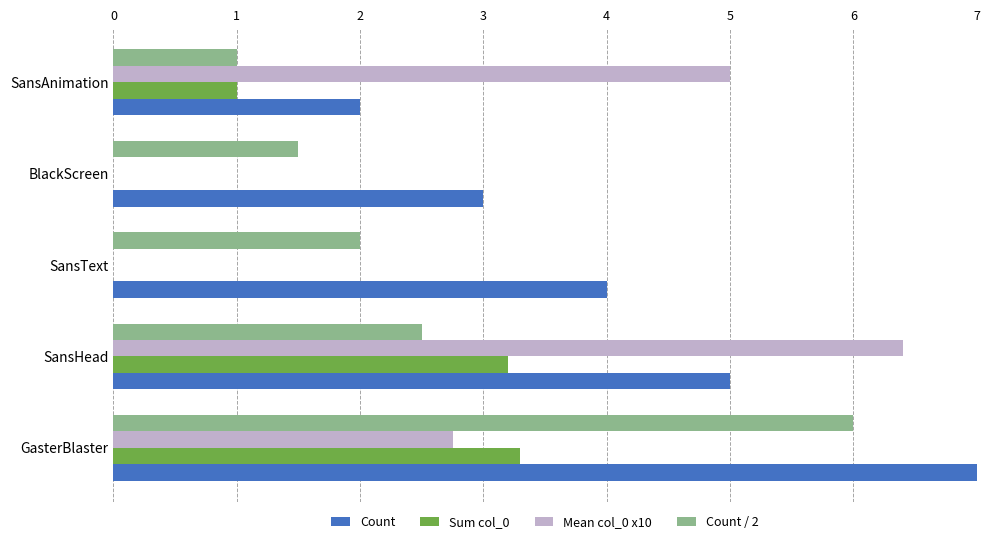

Count the Count / 2 values in the range 1 to 2.

3